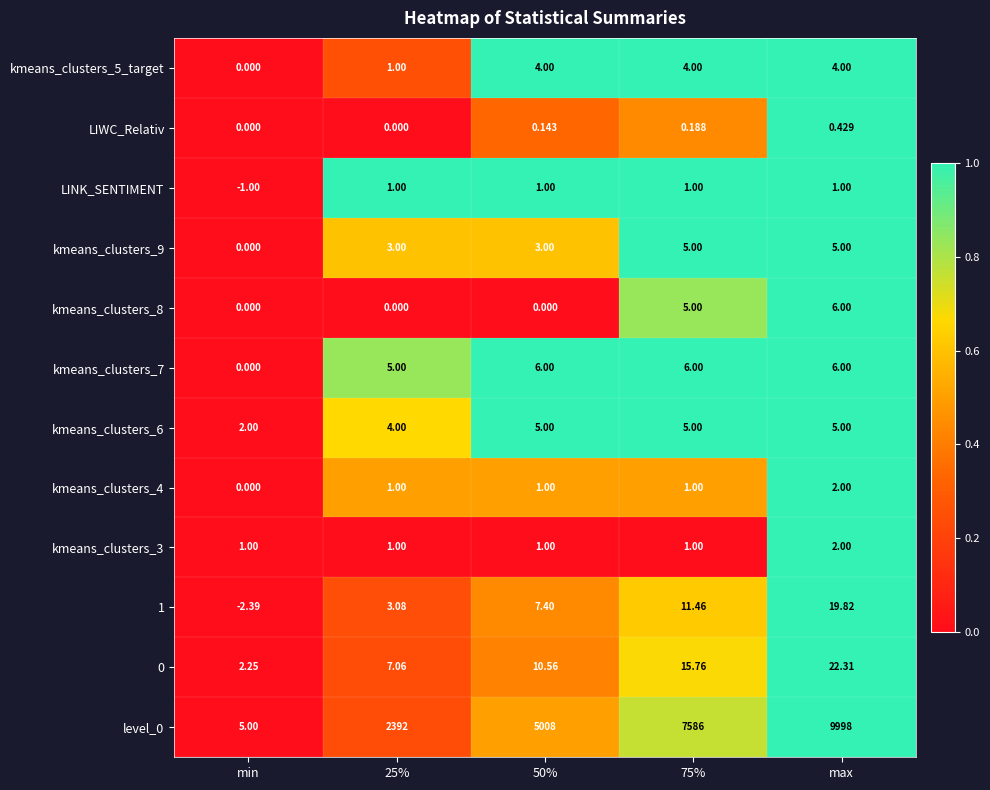

At which category does the chart reach its minimum across all series?

min